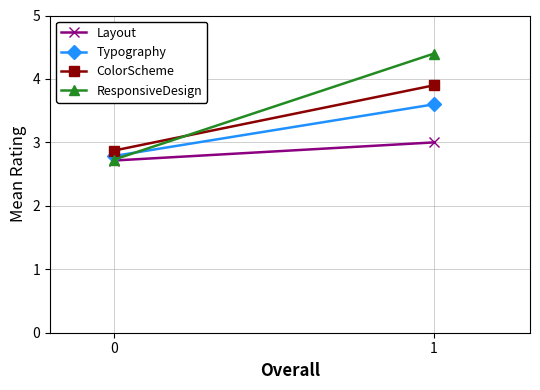

Is it true that Typography equals 3.6 at 1?

True